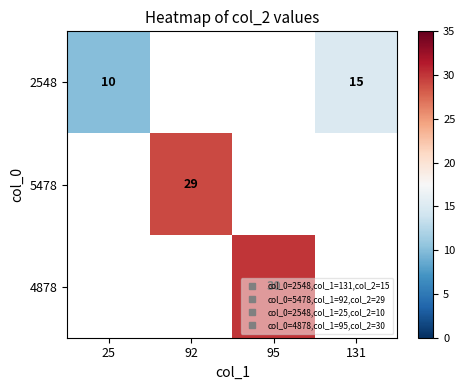

At how many categories does at least one series exceed 19?

2